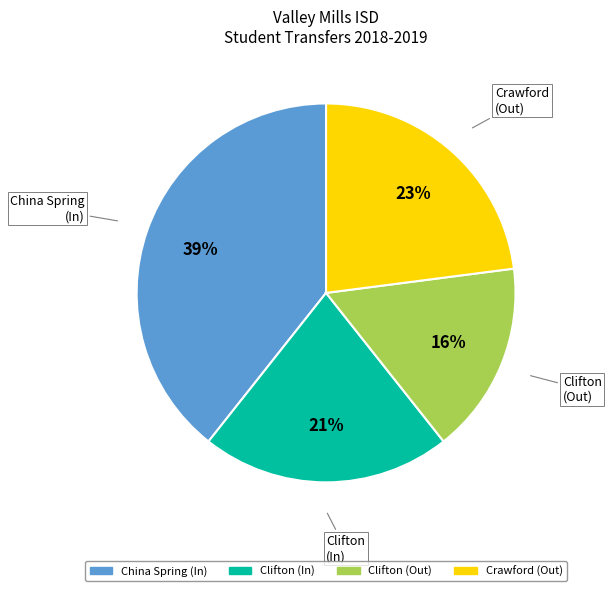

What percentage is the Clifton (In) slice, to the nearest percent?

21%